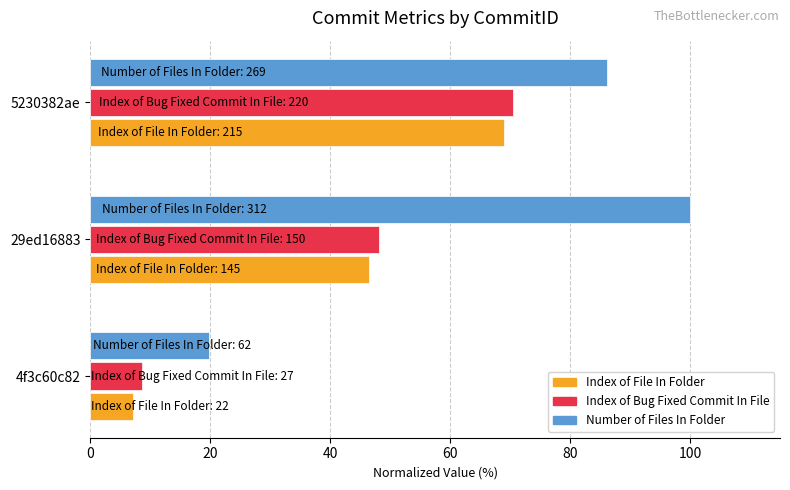

List the labels in order of Index of Bug Fixed Commit In File value, smallest first.

4f3c60c82, 29ed16883, 5230382ae